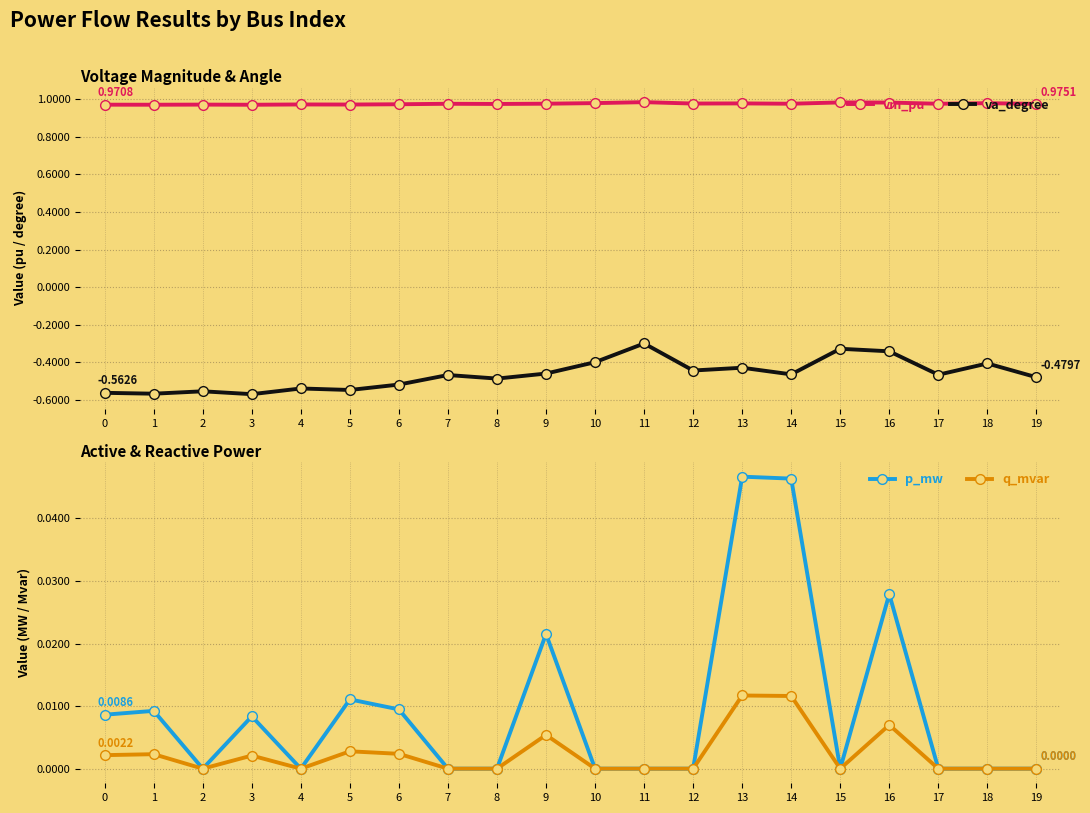

What value does the vm_pu series have at 2?

1.0